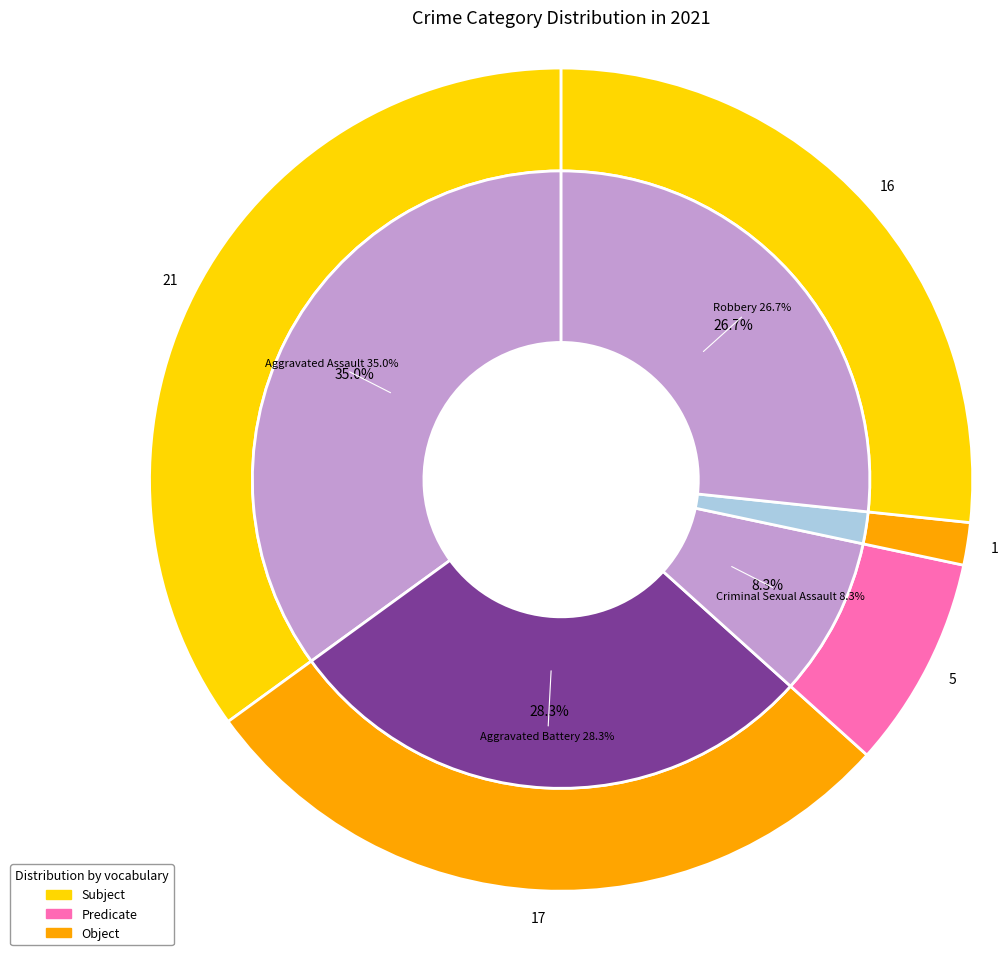

What is the change in value from Homicide to Robbery?

+15